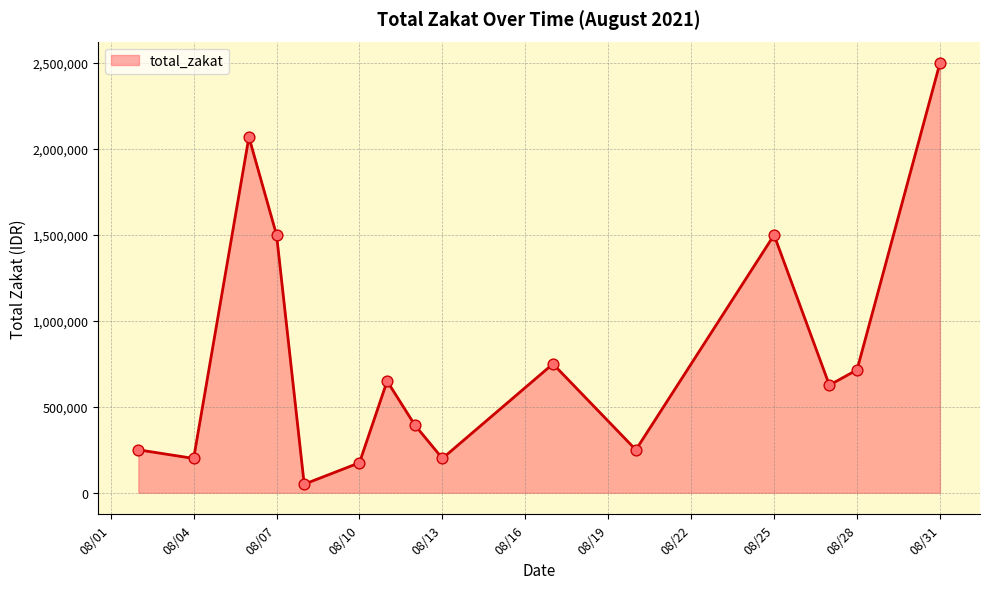

What is the maximum value shown in the chart?

2500000